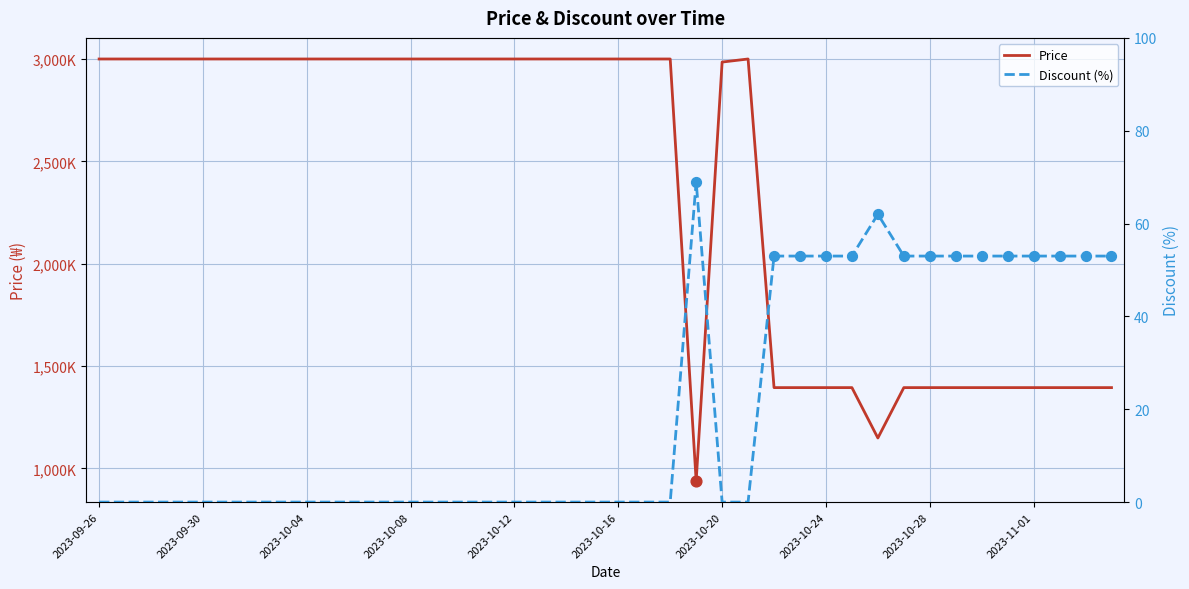

What are all the series names shown in the legend?

Price, Discount (%)